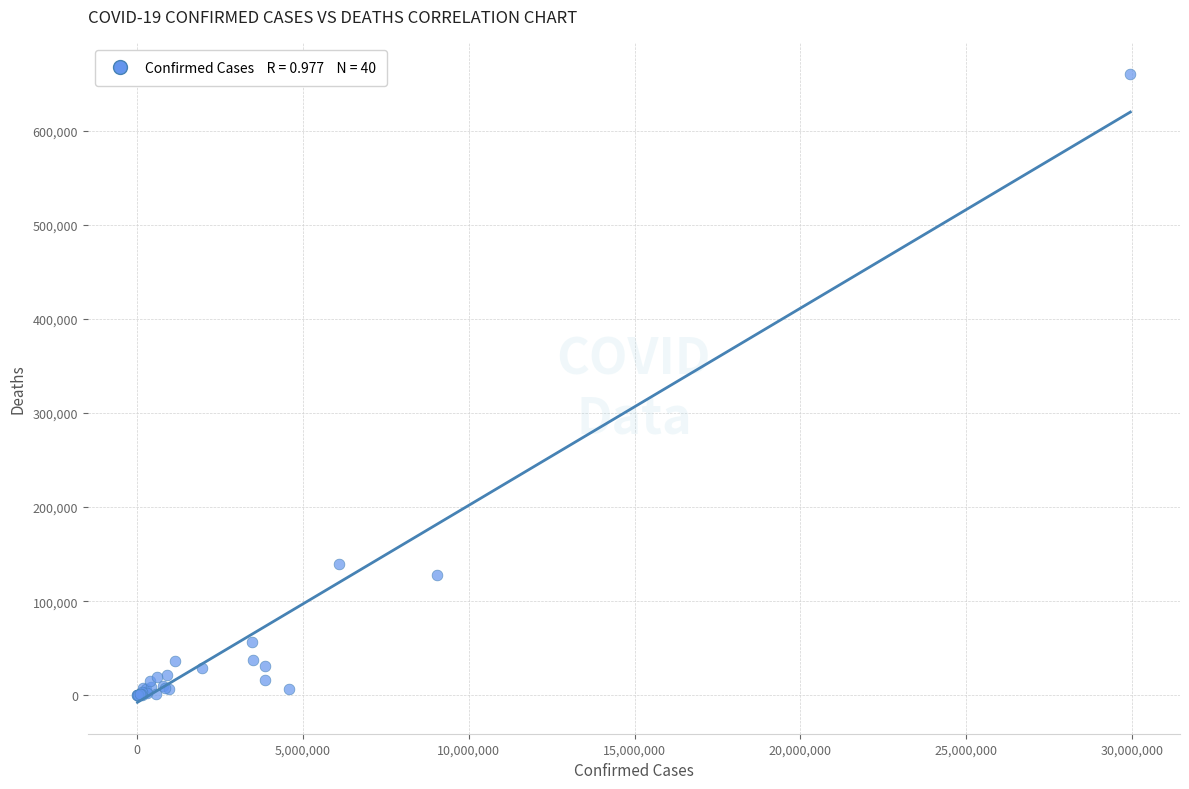

What Y value in the scatter plot is closest to 330016?

139621